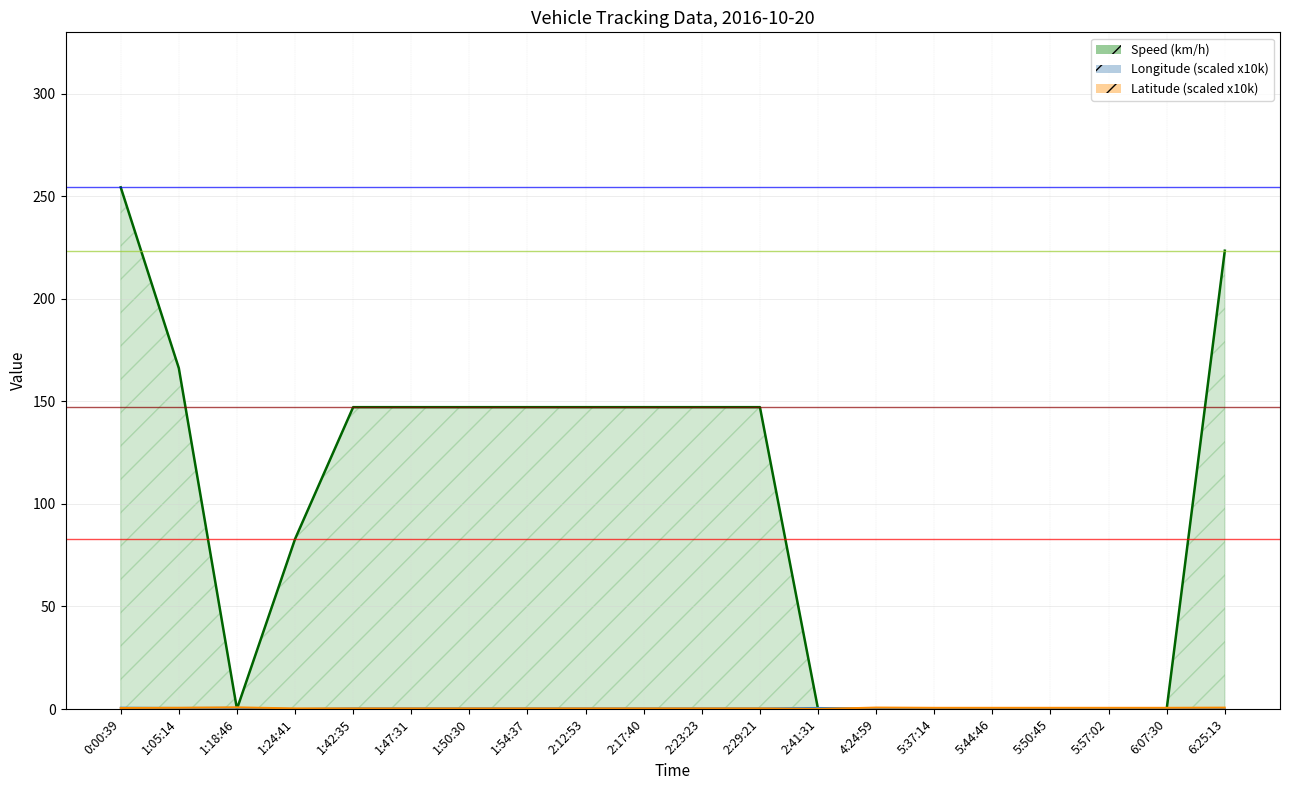

What is the difference between the maximum and minimum values in the Speed (km/h) series?

254.4